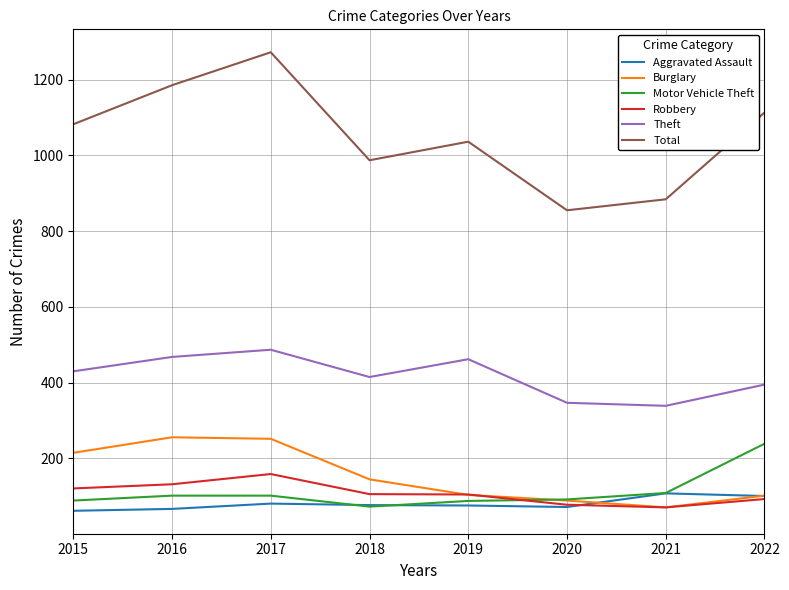

How many lines are shown in the chart?

6